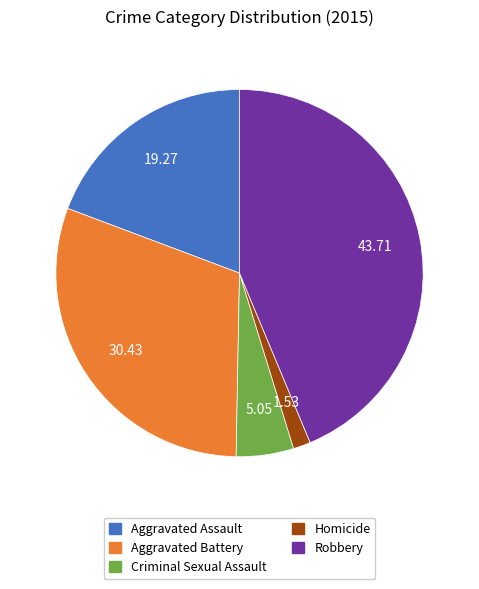

What is the largest slice in the pie chart?

Robbery